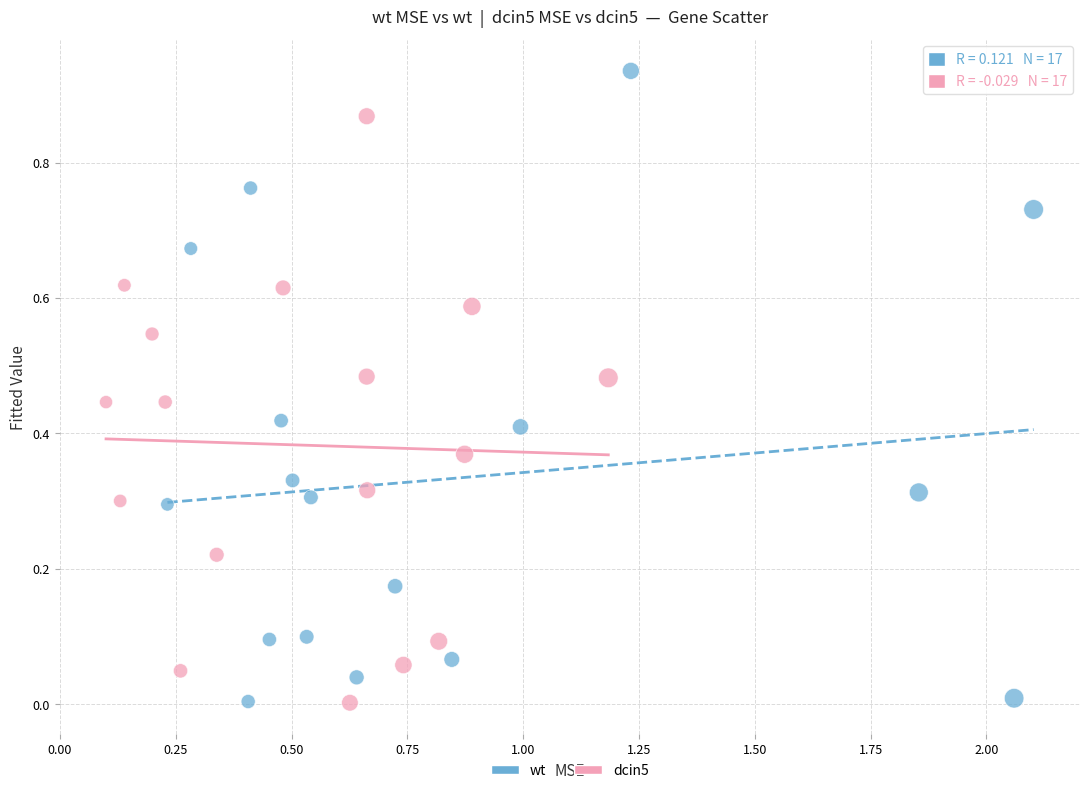

Which series reaches the maximum Y coordinate?

wt